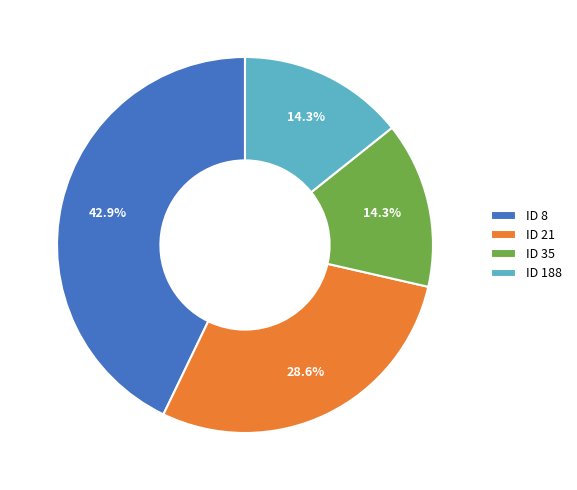

Is there a majority slice in this chart?

No